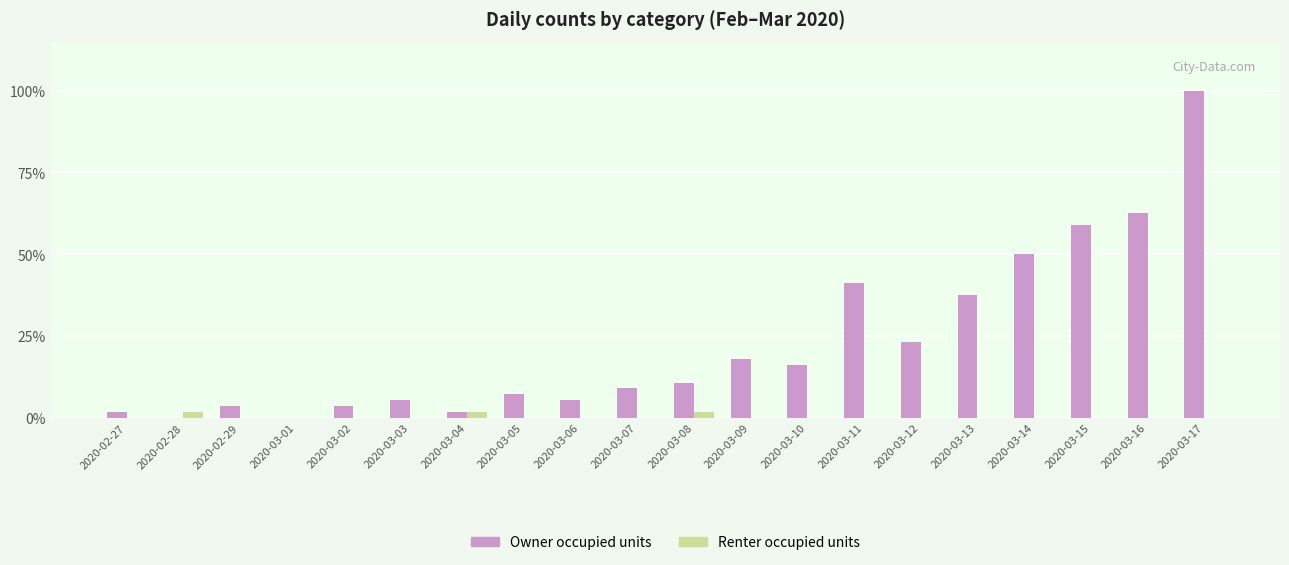

At which label does Renter occupied units reach its minimum?

2020-02-27